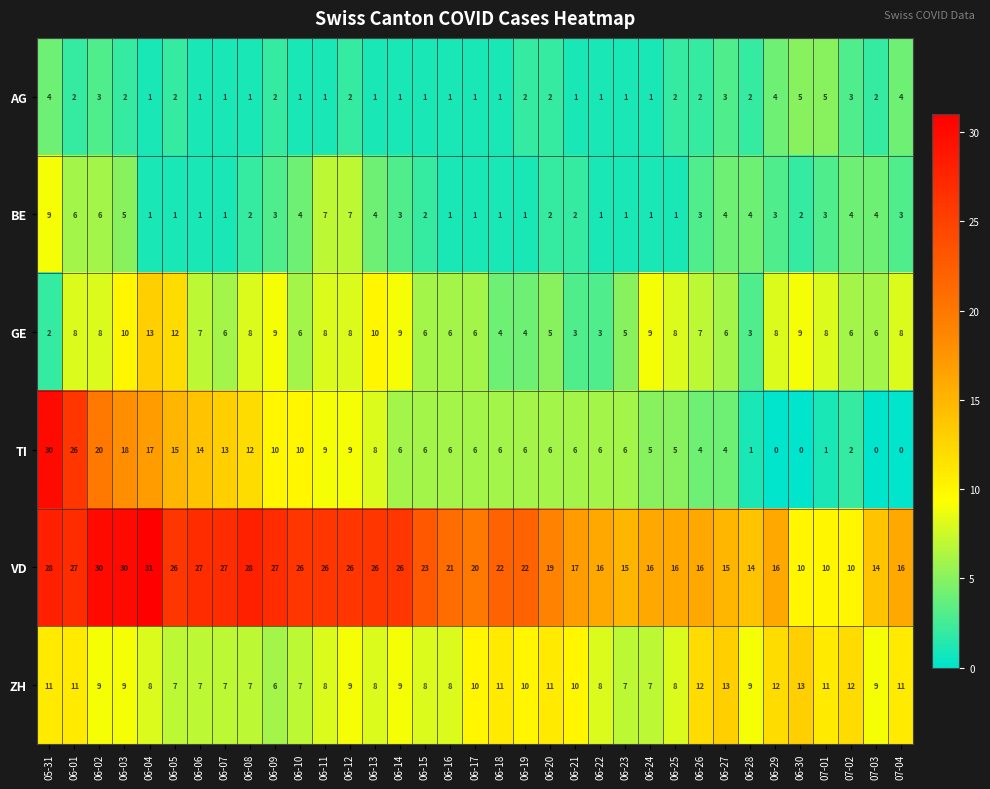

What is the difference between the maximum and minimum values in the ZH series?

7